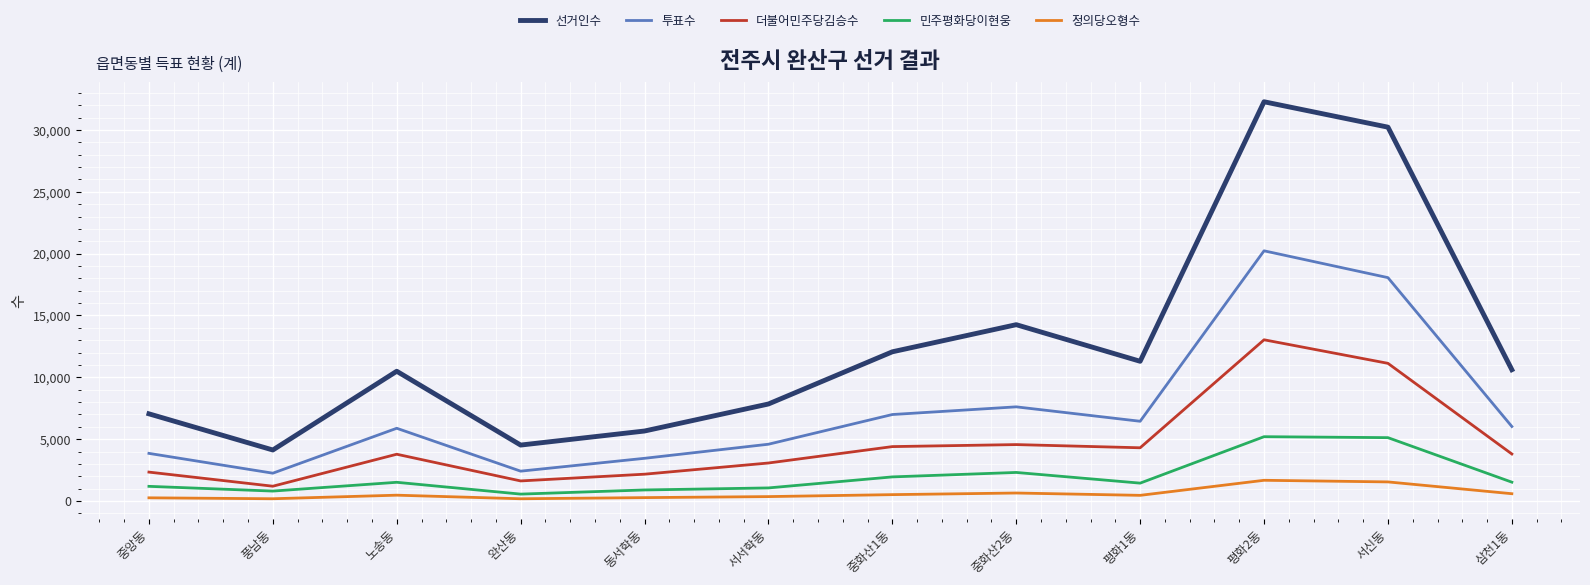

True or false: 선거인수 and 투표수 intersect in this chart.

False